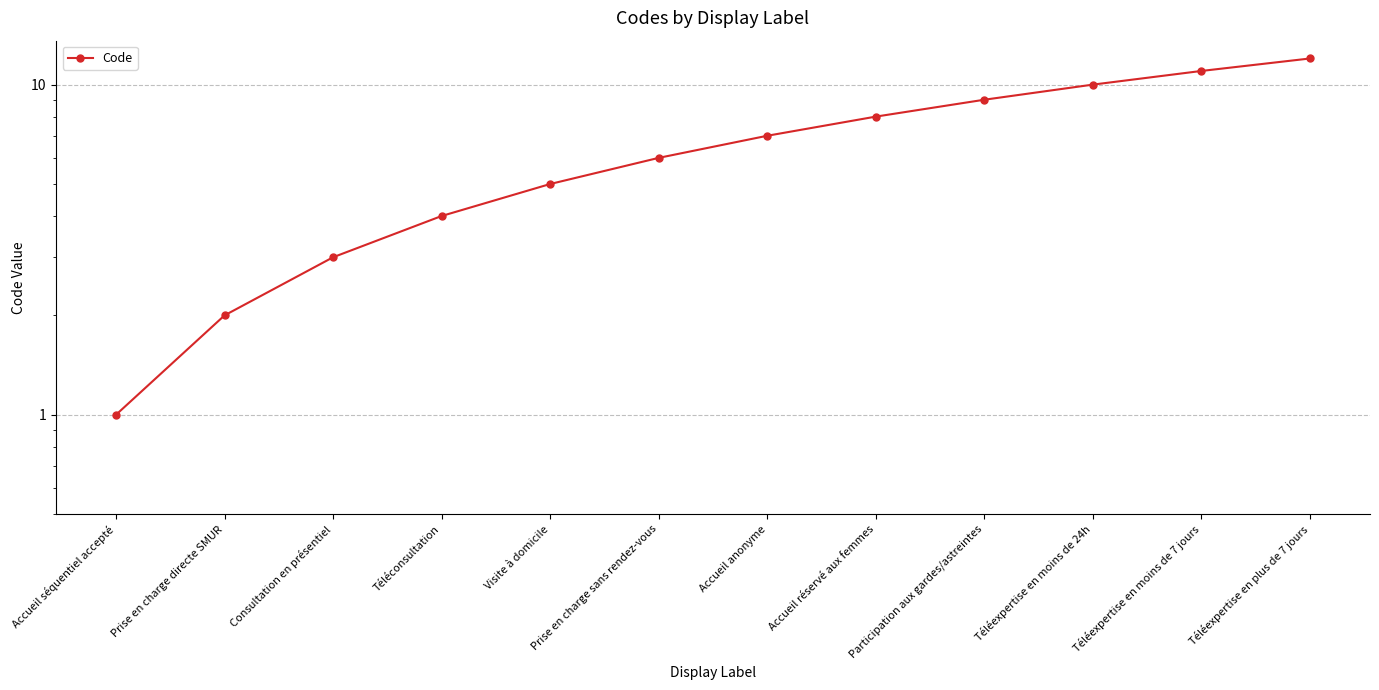

True or false: the data shows 12 at Accueil anonyme.

False